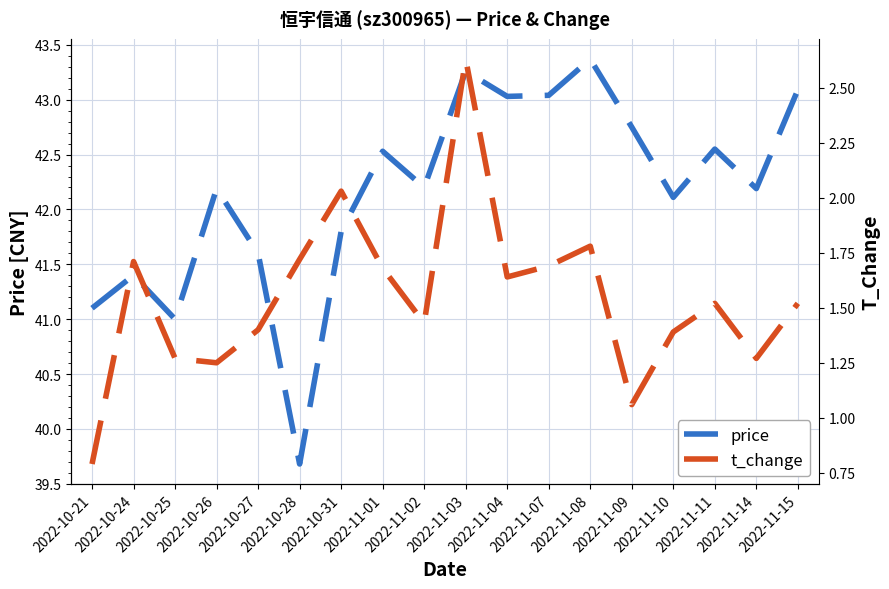

Rank the categories by t_change value from lowest to highest.

2022-10-21, 2022-11-09, 2022-10-26, 2022-10-25, 2022-11-14, 2022-11-10, 2022-10-27, 2022-11-02, 2022-11-11, 2022-11-15, 2022-11-04, 2022-11-01, 2022-11-07, 2022-10-24, 2022-10-28, 2022-11-08, 2022-10-31, 2022-11-03